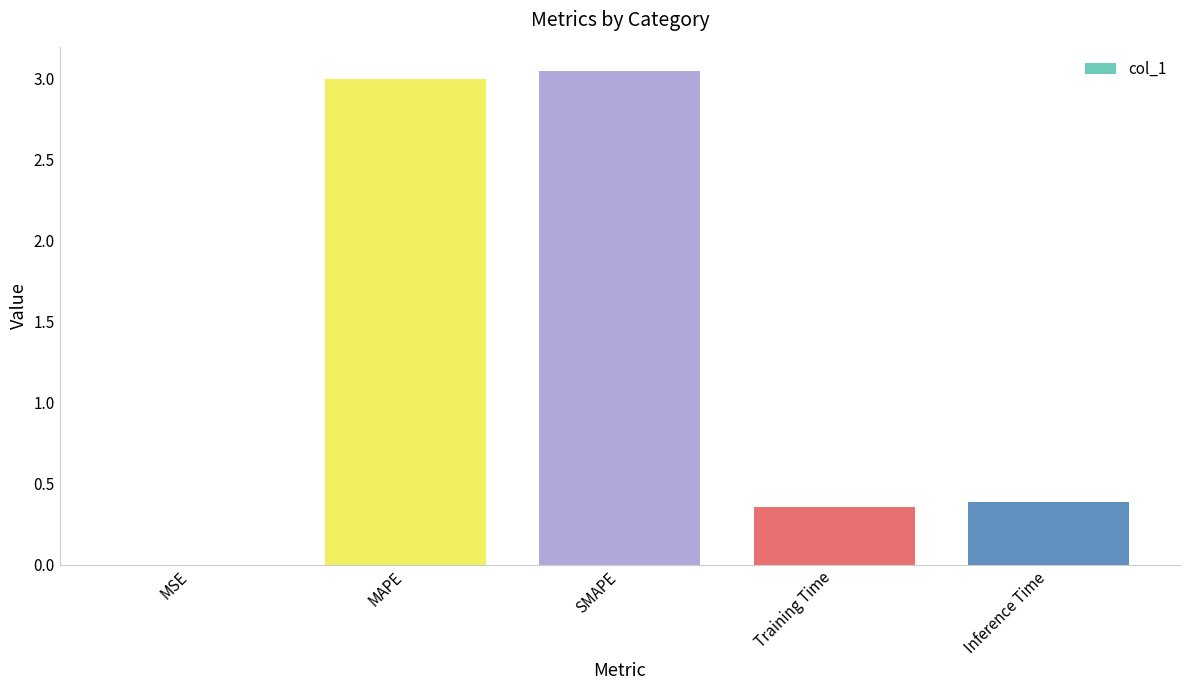

What is the sum of the values at SMAPE and MAPE?

6.0